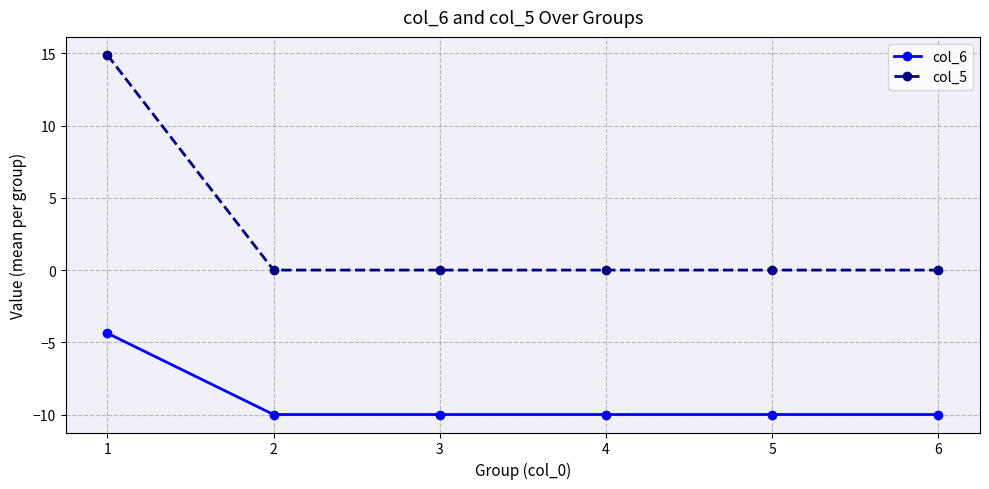

How many data points does each series have?

6